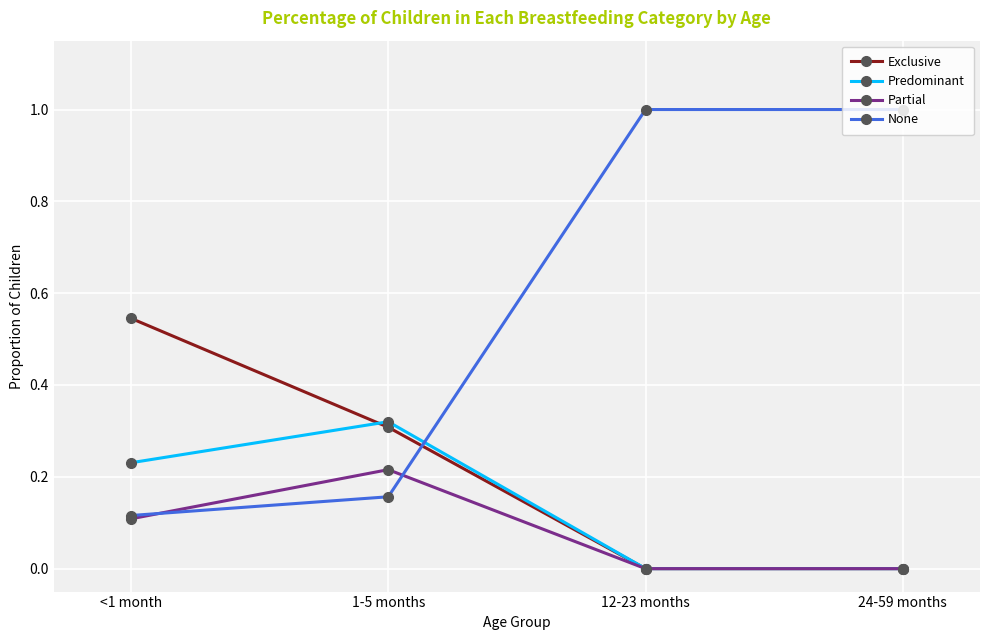

What is the sum of all None values?

2.3